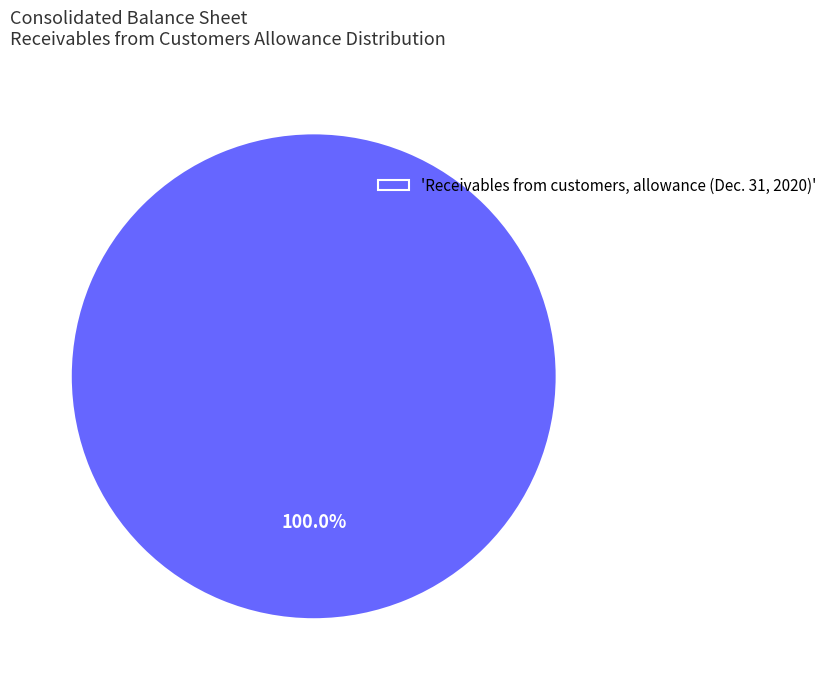

Rank the categories by value from lowest to highest.

'Receivables from customers, allowance (Dec. 31, 2020)'